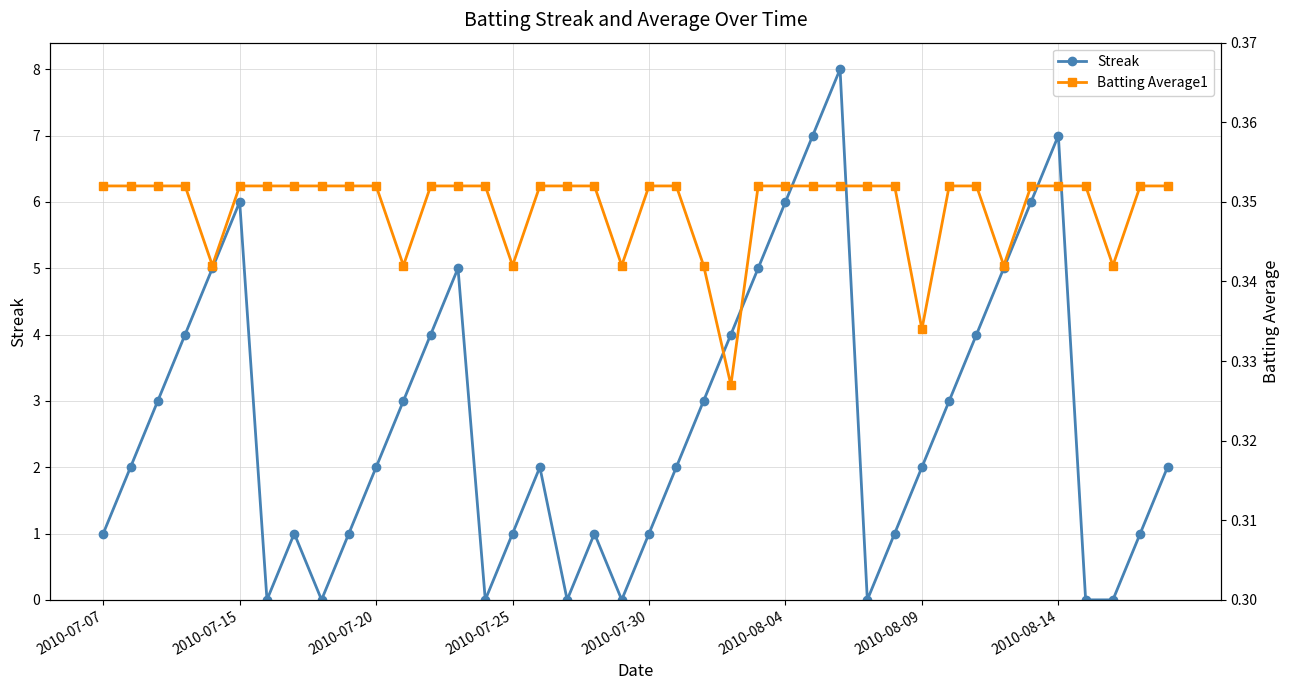

Where is the first local maximum for Streak?

2010-07-15